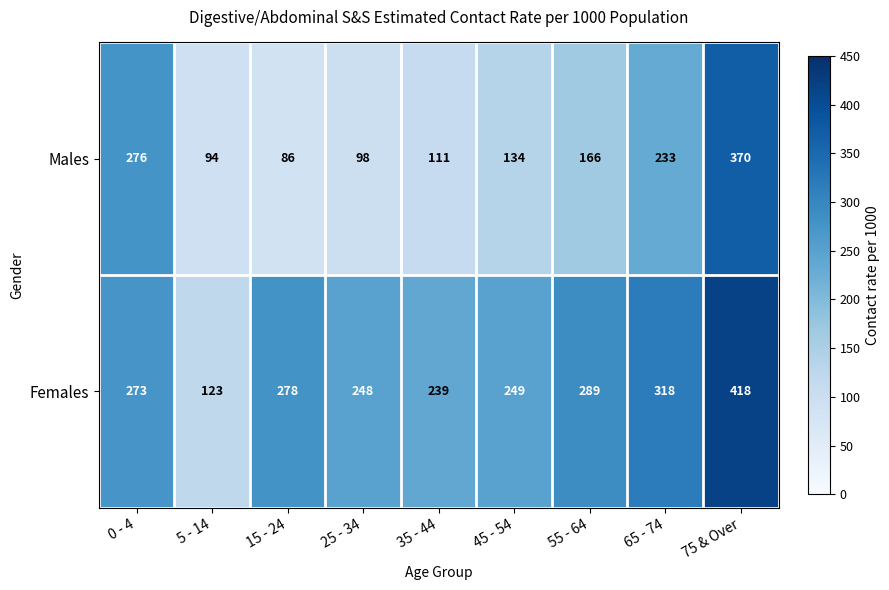

Is it true that Females equals 174 at 0 - 4?

False